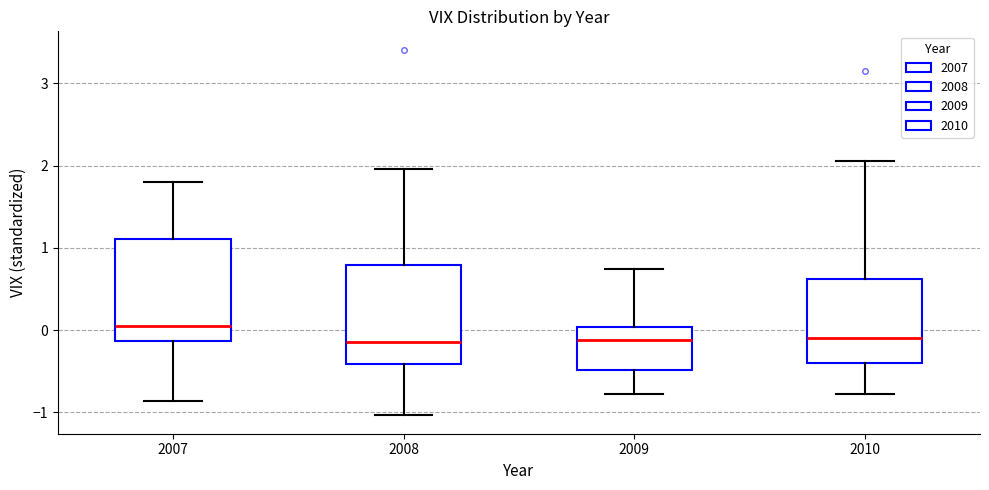

Where is the upper edge of the box at x = 2010 on the y-axis? The values are not printed on the chart, so give them approximately, as read against the axis.

0.6